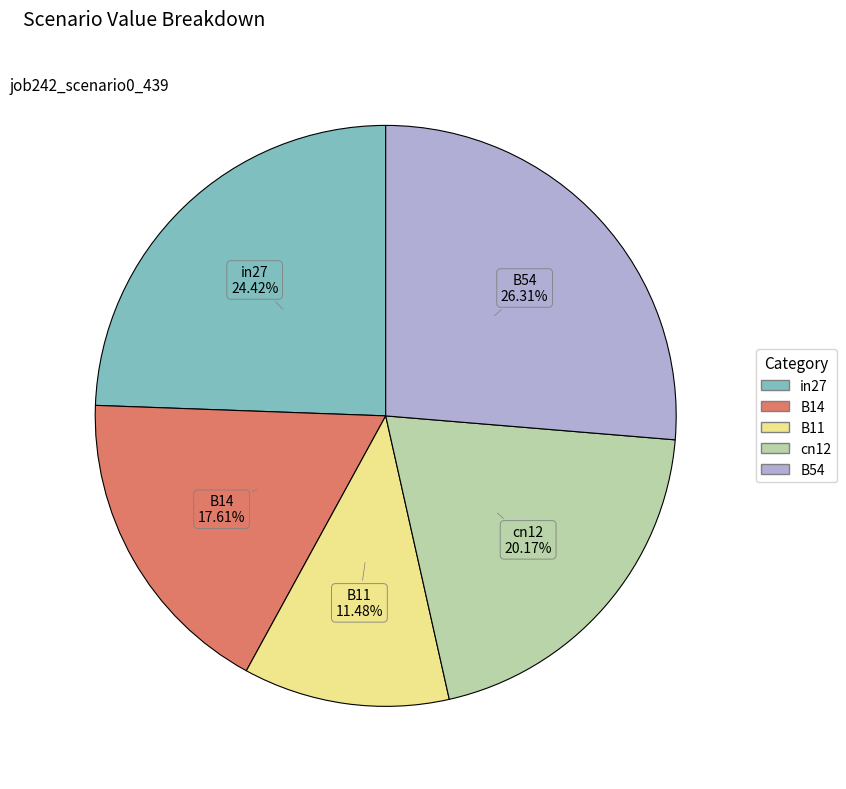

Between B14 and in27, which is larger?

in27